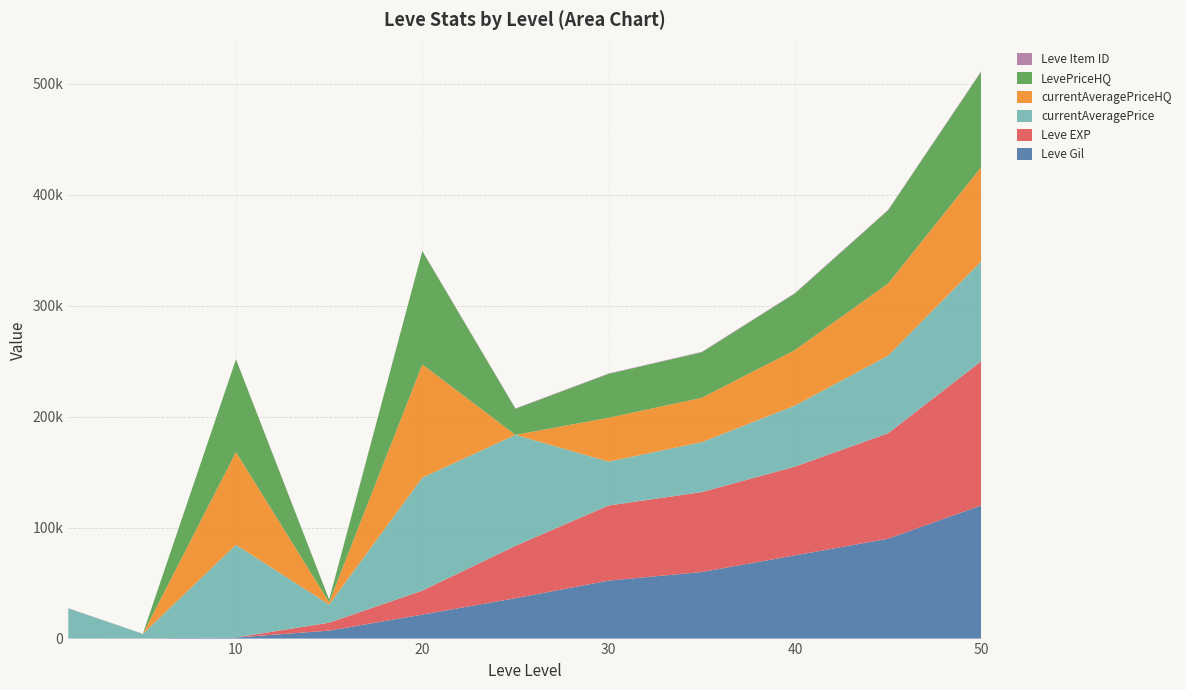

Reading right to left, extract all data points from this chart.

Leve Gil: 120000	90000	75000	60000	52220	36390	21600	7170	990	220	160
Leve EXP: 130000	95000	80000	72000	67730	47200	21600	7170	9	5	1
currentAveragePrice: 90000	70000	55000	45000	39529	100000	101785	16305	83541	4000	27128
currentAveragePriceHQ: 85000	65000	50000	40000	39529	0	102083	2188	83541	0	0
LevePriceHQ: 86000	66000	51000	41000	39529	23500	102083	2188	83541	0	0
Leve Item ID: 500	450	420	400	389	384	292	247	172	140	113